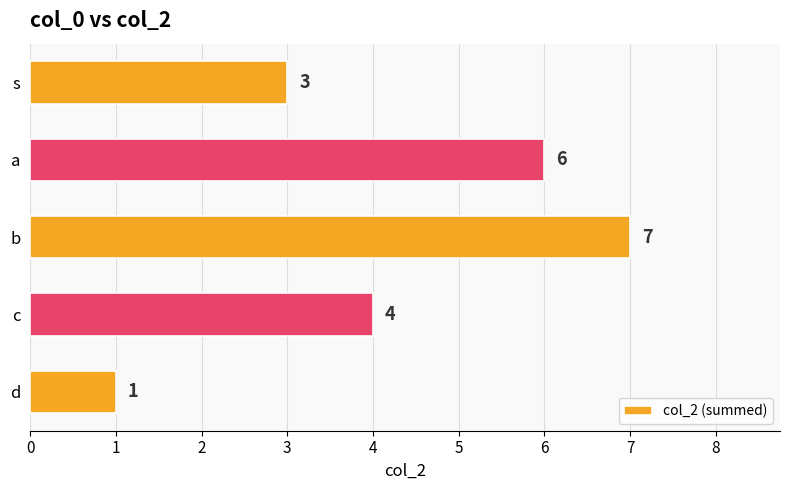

List the labels in order of value, smallest first.

d, s, c, a, b